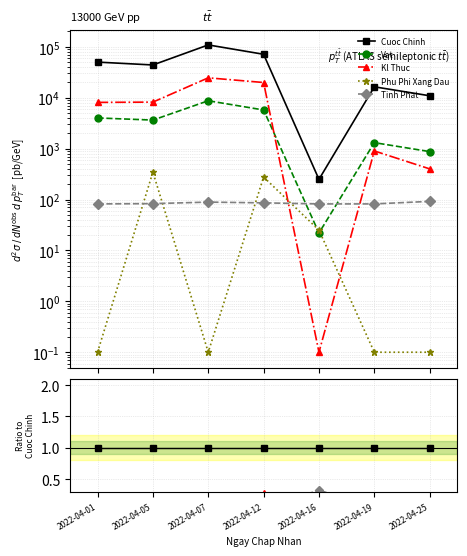

Is the value of Kl Thuc at 2022-04-01 greater than the value of Tinh Phat at 2022-04-01?

Yes